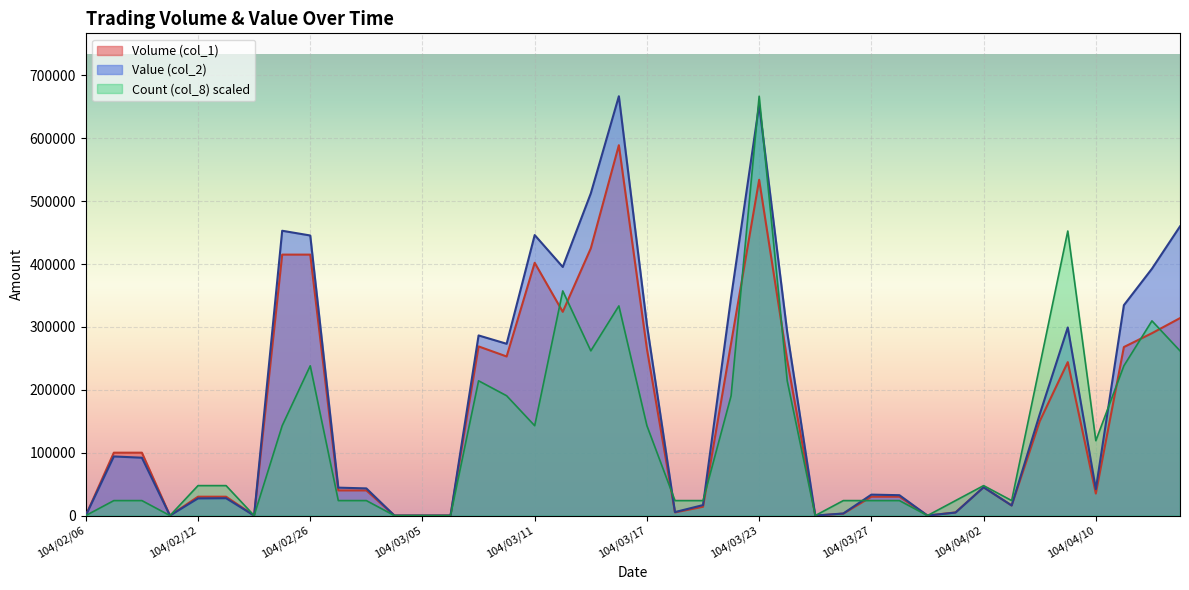

How many values in Count (col_8) are above zero?

32